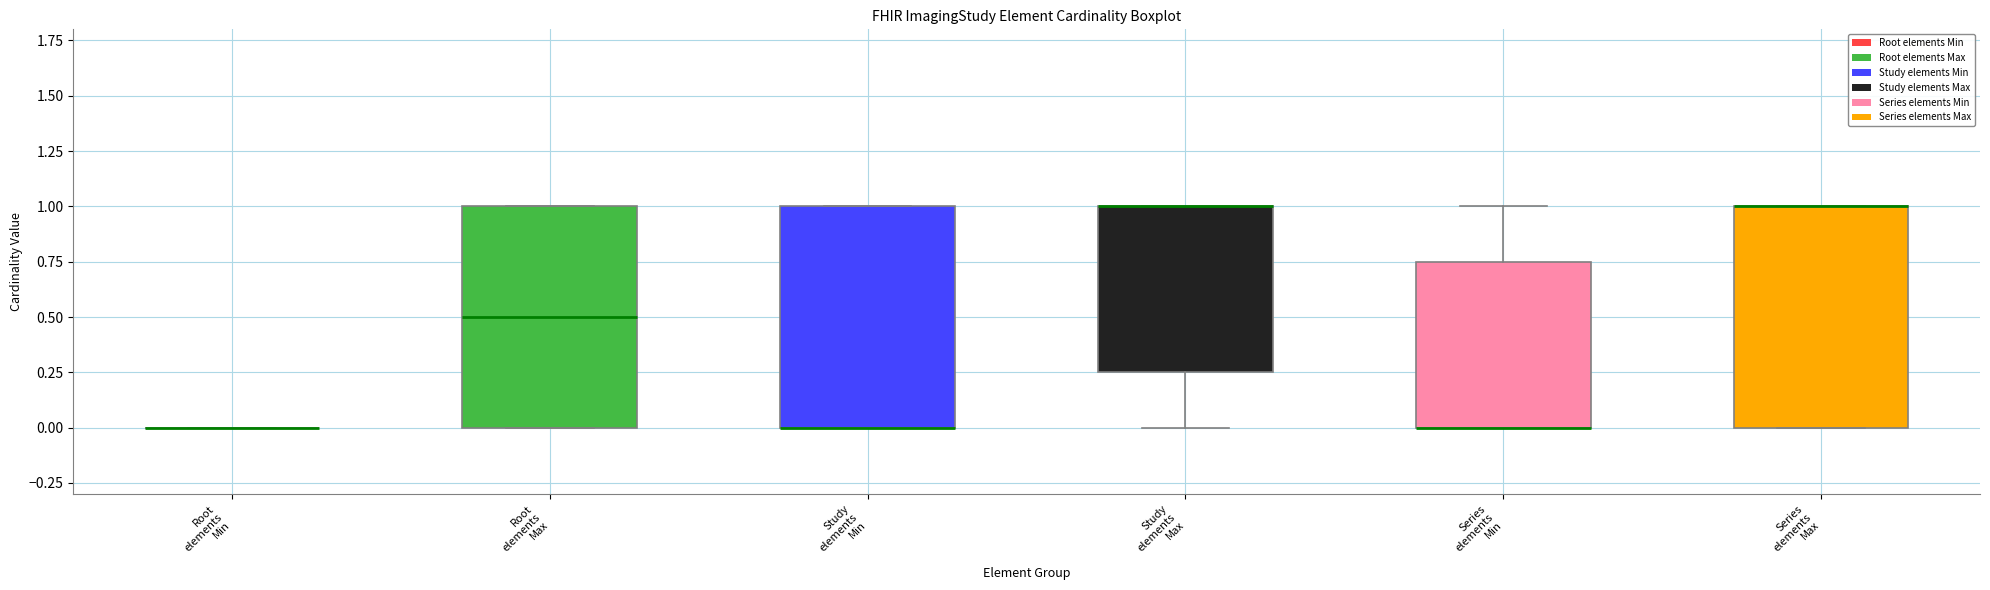

Reading left to right, transcribe this box plot: for each box, give where its median line is, the range the box spans, and where its two whiskers end, as read against the y-axis. The values are not printed on the chart, so give them approximately, as read against the axis.

Root elements Min: box collapsed to a line at 0.00, whiskers 0.00 to 0.00
Root elements Max: median 0.50, box 0.00 to 1.00, whiskers 0.00 to 1.00
Study elements Min: median 0.00 (drawn on the box's lower edge), box 0.00 to 1.00, whiskers 0.00 to 1.00
Study elements Max: median 1.00 (drawn on the box's upper edge), box 0.25 to 1.00, whiskers 0.00 to 1.00
Series elements Min: median 0.00 (drawn on the box's lower edge), box 0.00 to 0.75, whiskers 0.00 to 1.00
Series elements Max: median 1.00 (drawn on the box's upper edge), box 0.00 to 1.00, whiskers 0.00 to 1.00